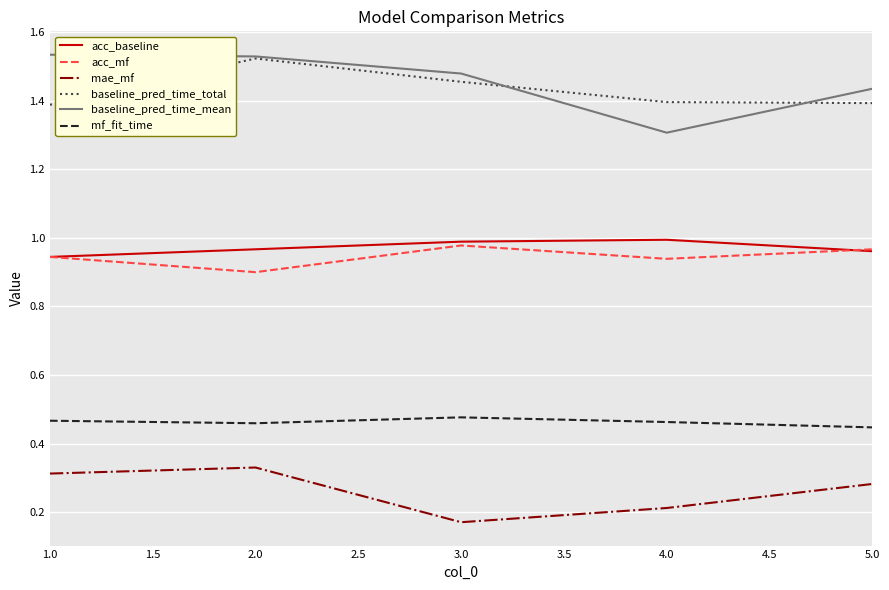

How many categories are shown in the chart?

5